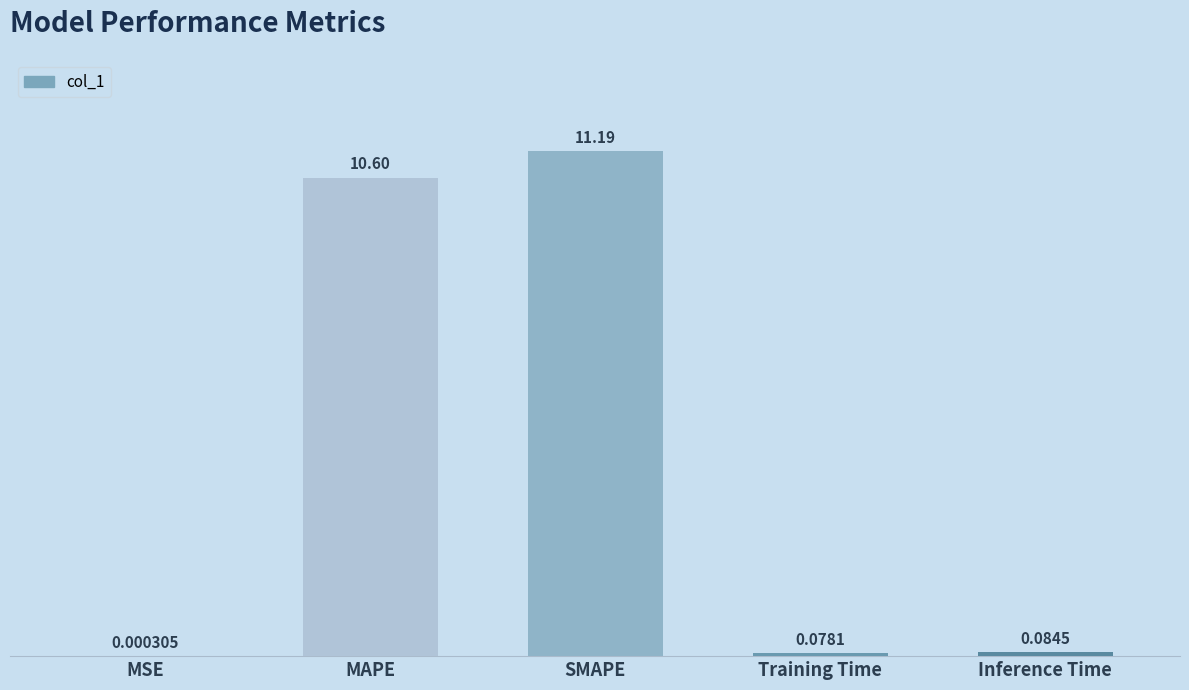

What is the sum of the values at Inference Time and MAPE?

10.7